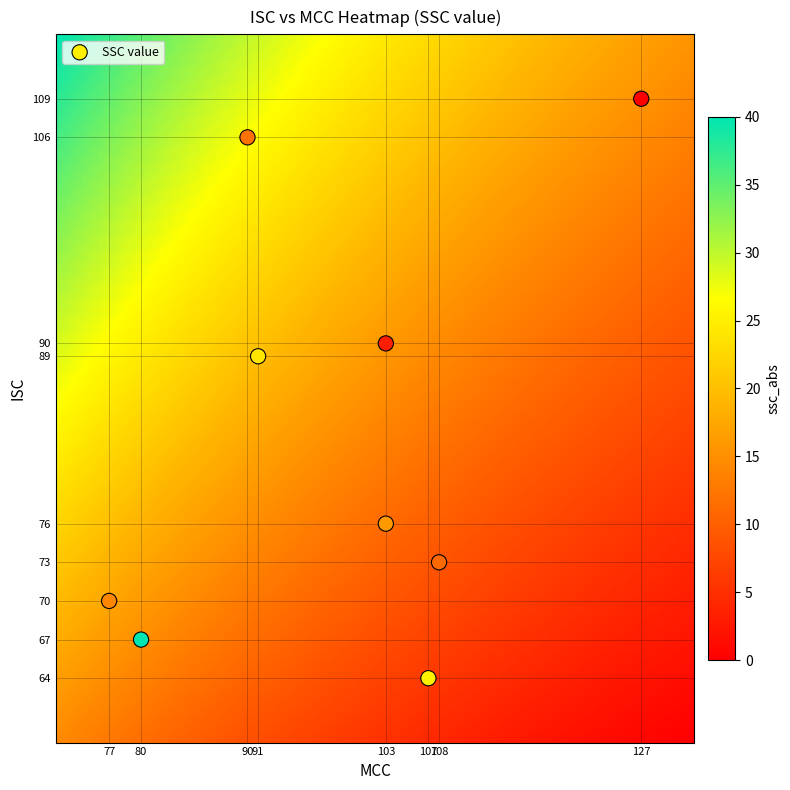

What is the range of Y values (max minus min)?

45